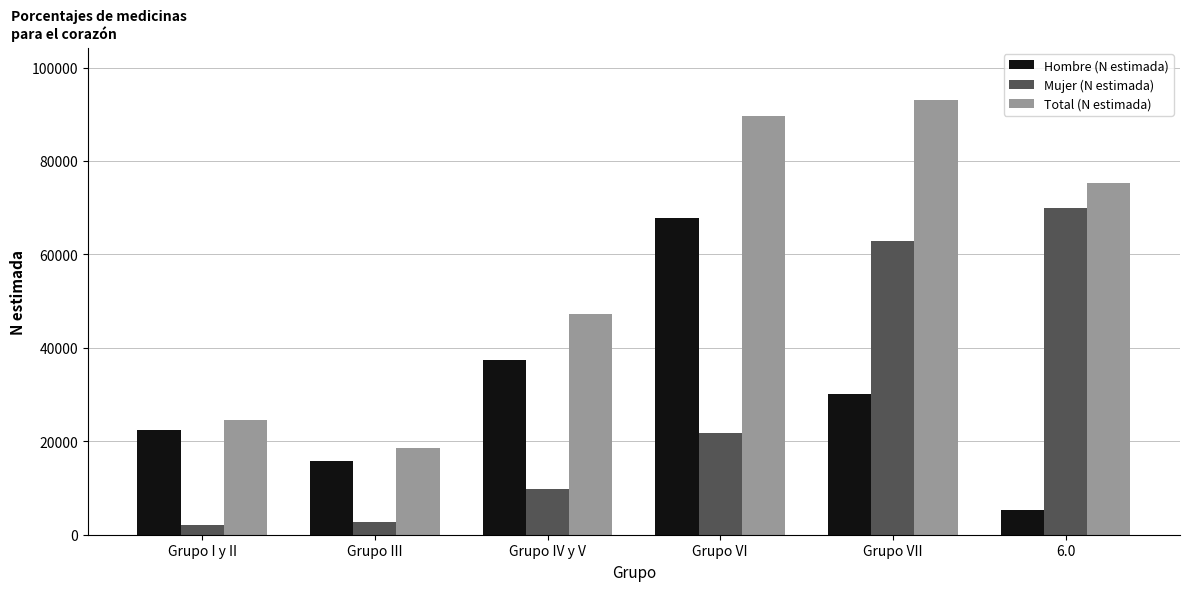

Which series has the largest range (max minus min)?

Total (N estimada)